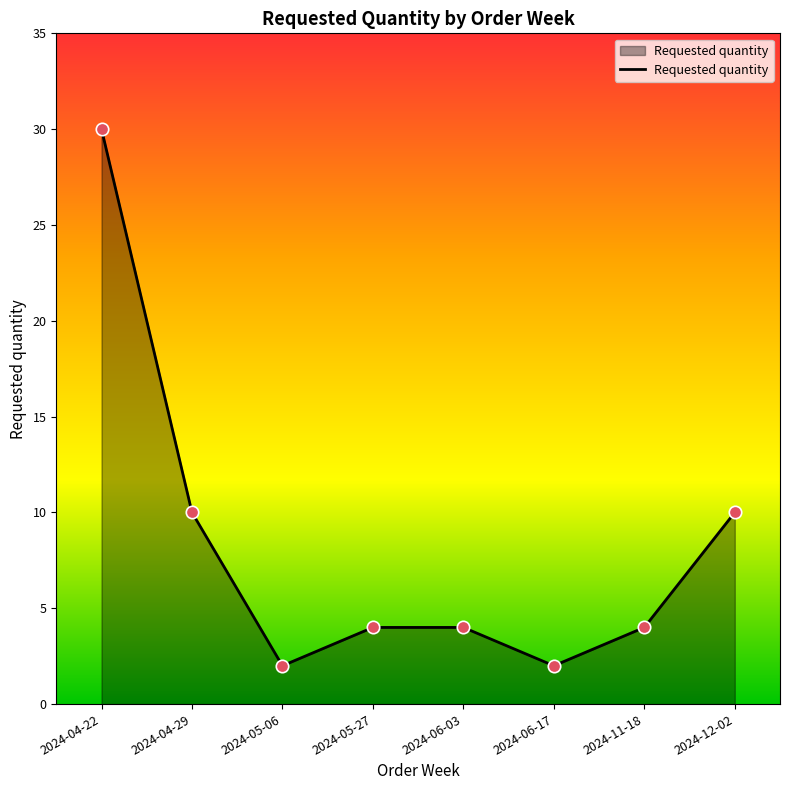

What is the change in value from 2024-05-06 to 2024-12-02?

+8